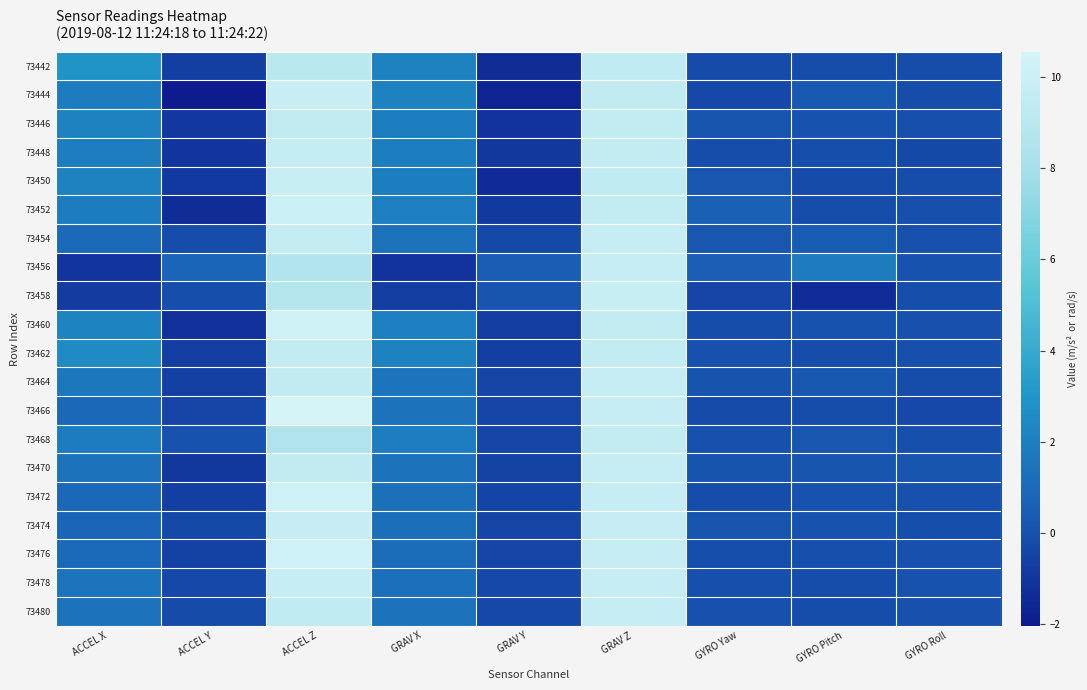

Reading right to left, what are all the values shown in this chart?

73442: GYRO Roll=-0.2	GYRO Pitch=-0.2	GYRO Yaw=-0.2	GRAV Z=9.5	GRAV Y=-1.4	GRAV X=2.1	ACCEL Z=9.1	ACCEL Y=-0.7	ACCEL X=2.9
73444: GYRO Roll=-0.2	GYRO Pitch=0.3	GYRO Yaw=-0.3	GRAV Z=9.4	GRAV Y=-1.7	GRAV X=2.1	ACCEL Z=9.9	ACCEL Y=-2.0	ACCEL X=1.8
73446: GYRO Roll=-0.0	GYRO Pitch=0.1	GYRO Yaw=0.2	GRAV Z=9.6	GRAV Y=-1.1	GRAV X=1.9	ACCEL Z=9.4	ACCEL Y=-1.0	ACCEL X=2.1
73448: GYRO Roll=-0.3	GYRO Pitch=-0.1	GYRO Yaw=-0.2	GRAV Z=9.6	GRAV Y=-0.9	GRAV X=1.9	ACCEL Z=9.7	ACCEL Y=-1.0	ACCEL X=1.9
73450: GYRO Roll=-0.2	GYRO Pitch=-0.2	GYRO Yaw=0.2	GRAV Z=9.5	GRAV Y=-1.4	GRAV X=1.9	ACCEL Z=9.8	ACCEL Y=-0.9	ACCEL X=2.1
73452: GYRO Roll=-0.0	GYRO Pitch=-0.1	GYRO Yaw=0.6	GRAV Z=9.6	GRAV Y=-0.9	GRAV X=2.0	ACCEL Z=10.0	ACCEL Y=-1.4	ACCEL X=1.8
73454: GYRO Roll=0.0	GYRO Pitch=0.4	GYRO Yaw=0.2	GRAV Z=9.7	GRAV Y=-0.3	GRAV X=1.3	ACCEL Z=9.6	ACCEL Y=-0.1	ACCEL X=1.0
73456: GYRO Roll=0.1	GYRO Pitch=1.8	GYRO Yaw=0.5	GRAV Z=9.7	GRAV Y=0.5	GRAV X=-1.1	ACCEL Z=8.6	ACCEL Y=0.8	ACCEL X=-1.0
73458: GYRO Roll=-0.1	GYRO Pitch=-1.4	GYRO Yaw=-0.4	GRAV Z=9.8	GRAV Y=0.2	GRAV X=-0.7	ACCEL Z=8.8	ACCEL Y=-0.1	ACCEL X=-0.8
73460: GYRO Roll=0.0	GYRO Pitch=0.1	GYRO Yaw=-0.1	GRAV Z=9.6	GRAV Y=-0.7	GRAV X=2.0	ACCEL Z=10.2	ACCEL Y=-1.2	ACCEL X=2.2
73462: GYRO Roll=-0.1	GYRO Pitch=-0.2	GYRO Yaw=0.0	GRAV Z=9.6	GRAV Y=-0.7	GRAV X=2.1	ACCEL Z=9.5	ACCEL Y=-0.7	ACCEL X=2.5
73464: GYRO Roll=-0.1	GYRO Pitch=0.2	GYRO Yaw=0.1	GRAV Z=9.7	GRAV Y=-0.4	GRAV X=1.5	ACCEL Z=9.4	ACCEL Y=-0.6	ACCEL X=1.6
73466: GYRO Roll=-0.3	GYRO Pitch=-0.2	GYRO Yaw=-0.2	GRAV Z=9.7	GRAV Y=-0.4	GRAV X=1.5	ACCEL Z=10.6	ACCEL Y=-0.4	ACCEL X=0.9
73468: GYRO Roll=-0.0	GYRO Pitch=0.2	GYRO Yaw=0.0	GRAV Z=9.6	GRAV Y=-0.4	GRAV X=1.9	ACCEL Z=8.5	ACCEL Y=0.0	ACCEL X=1.8
73470: GYRO Roll=0.2	GYRO Pitch=0.2	GYRO Yaw=0.1	GRAV Z=9.7	GRAV Y=-0.5	GRAV X=1.4	ACCEL Z=9.5	ACCEL Y=-0.9	ACCEL X=1.4
73472: GYRO Roll=-0.0	GYRO Pitch=0.1	GYRO Yaw=-0.1	GRAV Z=9.7	GRAV Y=-0.5	GRAV X=1.3	ACCEL Z=10.2	ACCEL Y=-0.7	ACCEL X=0.9
73474: GYRO Roll=-0.1	GYRO Pitch=0.1	GYRO Yaw=0.2	GRAV Z=9.7	GRAV Y=-0.4	GRAV X=1.2	ACCEL Z=9.7	ACCEL Y=-0.3	ACCEL X=0.8
73476: GYRO Roll=0.0	GYRO Pitch=-0.0	GYRO Yaw=-0.1	GRAV Z=9.7	GRAV Y=-0.4	GRAV X=1.1	ACCEL Z=10.2	ACCEL Y=-0.6	ACCEL X=1.0
73478: GYRO Roll=0.0	GYRO Pitch=-0.1	GYRO Yaw=-0.0	GRAV Z=9.7	GRAV Y=-0.4	GRAV X=1.2	ACCEL Z=9.8	ACCEL Y=-0.4	ACCEL X=1.5
73480: GYRO Roll=-0.0	GYRO Pitch=-0.1	GYRO Yaw=0.0	GRAV Z=9.7	GRAV Y=-0.4	GRAV X=1.4	ACCEL Z=9.5	ACCEL Y=-0.2	ACCEL X=1.4